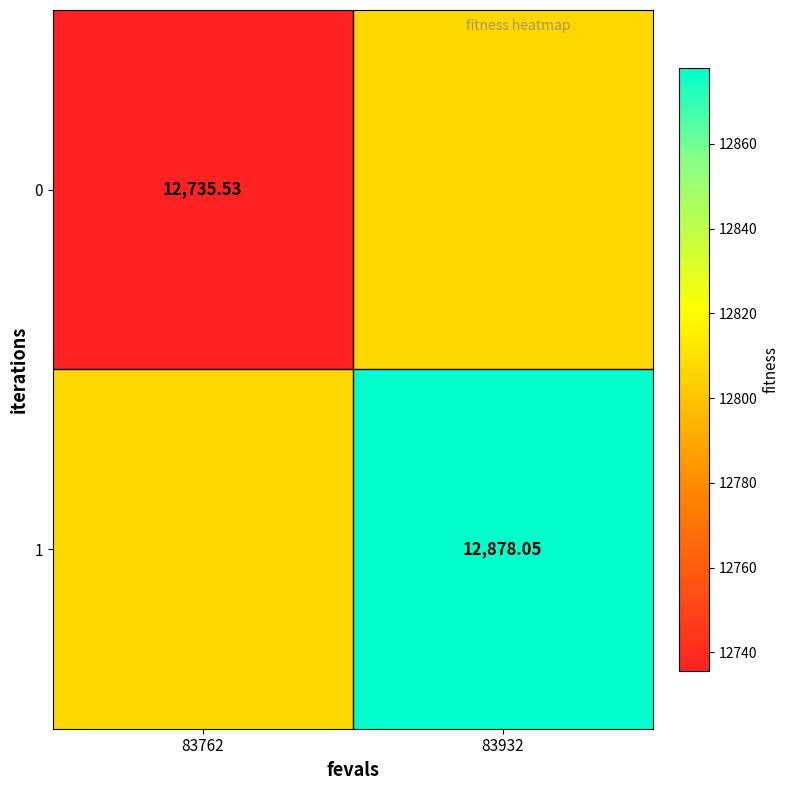

What is the total value across all series at 83932?

25684.8